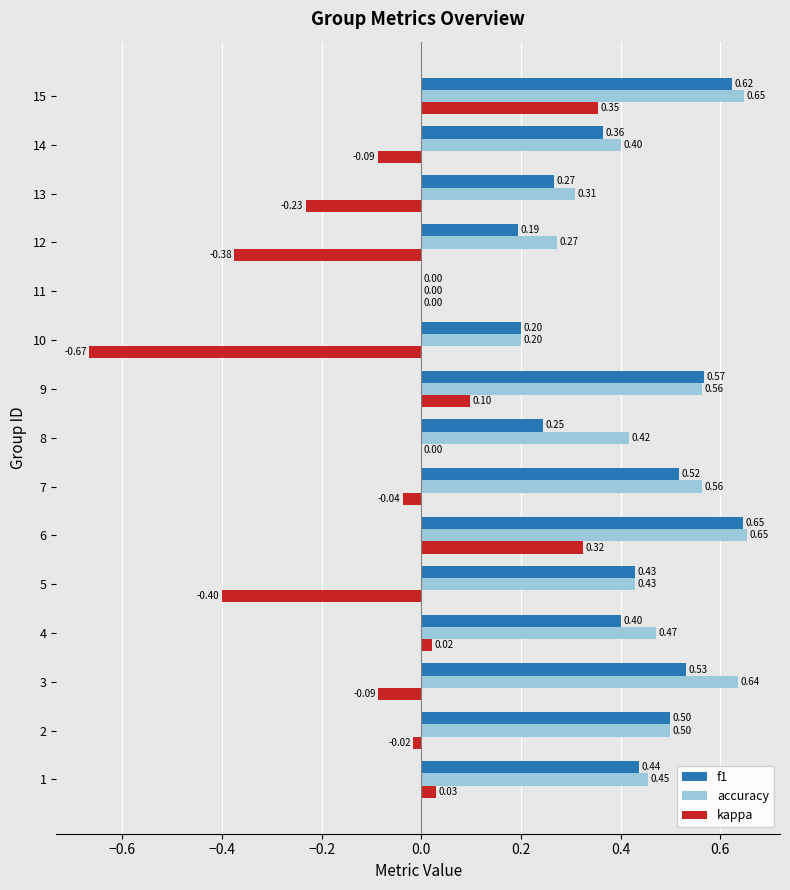

Between 9 and 12, which series saw the biggest shift?

kappa